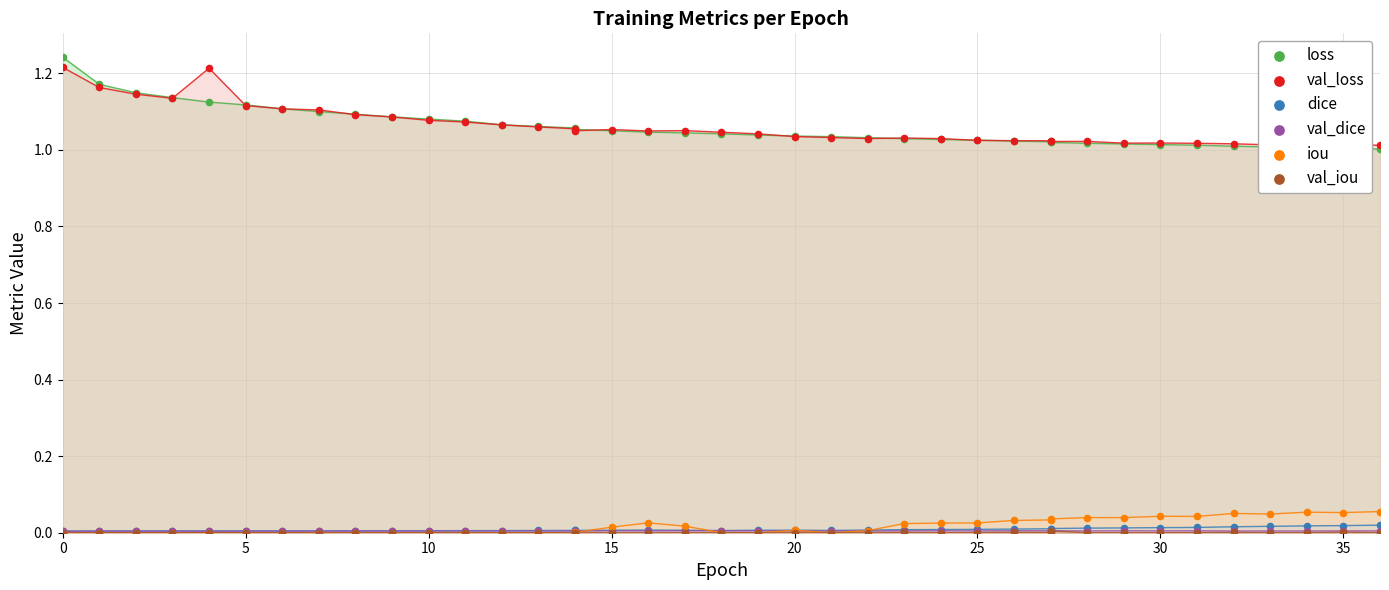

Which series has the largest total across all categories?

val_loss